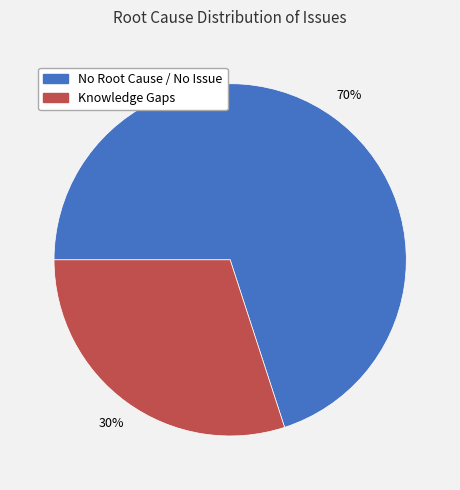

Is the sum of No Root Cause / No Issue and Knowledge Gaps greater than half?

Yes